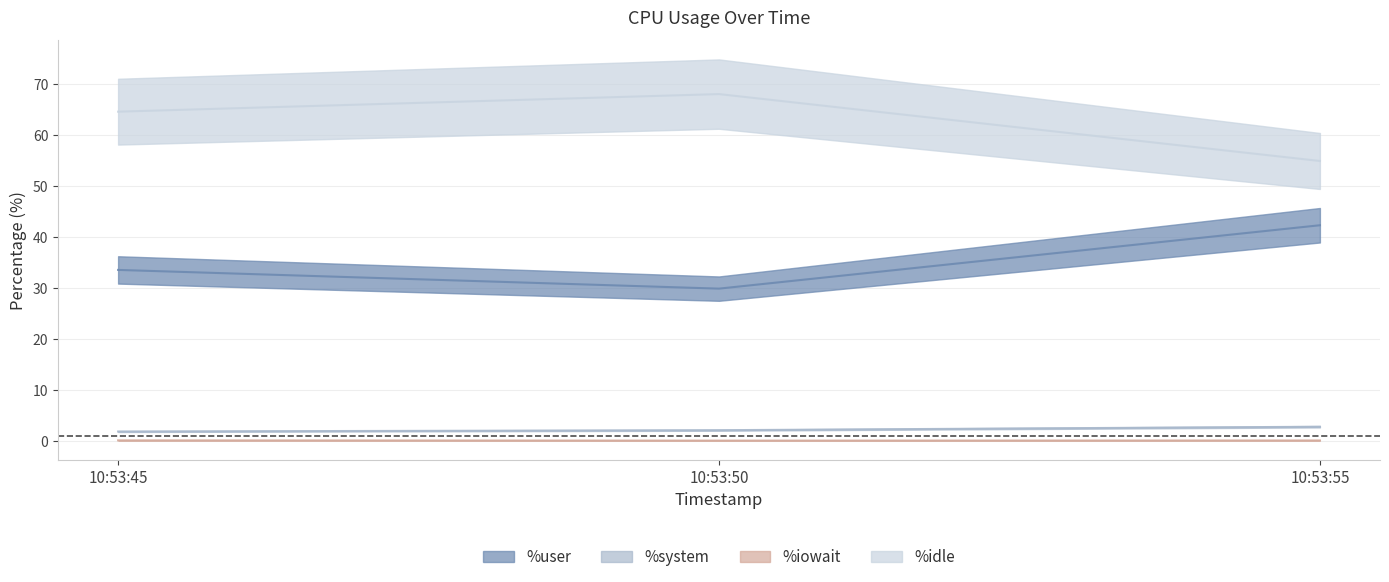

Rank the series by their maximum value, from highest to lowest.

%idle, %user, %system, %iowait